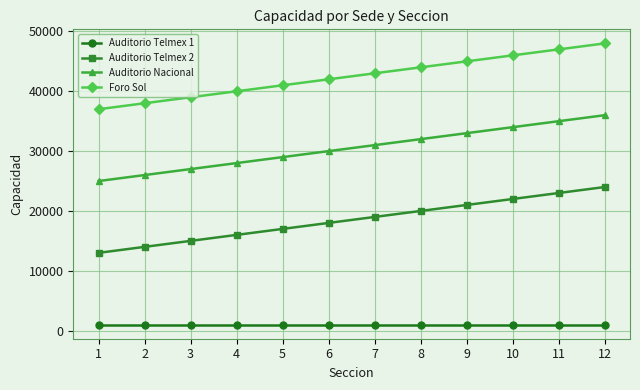

Is it true that Auditorio Telmex 1 equals 1000 at 2?

True